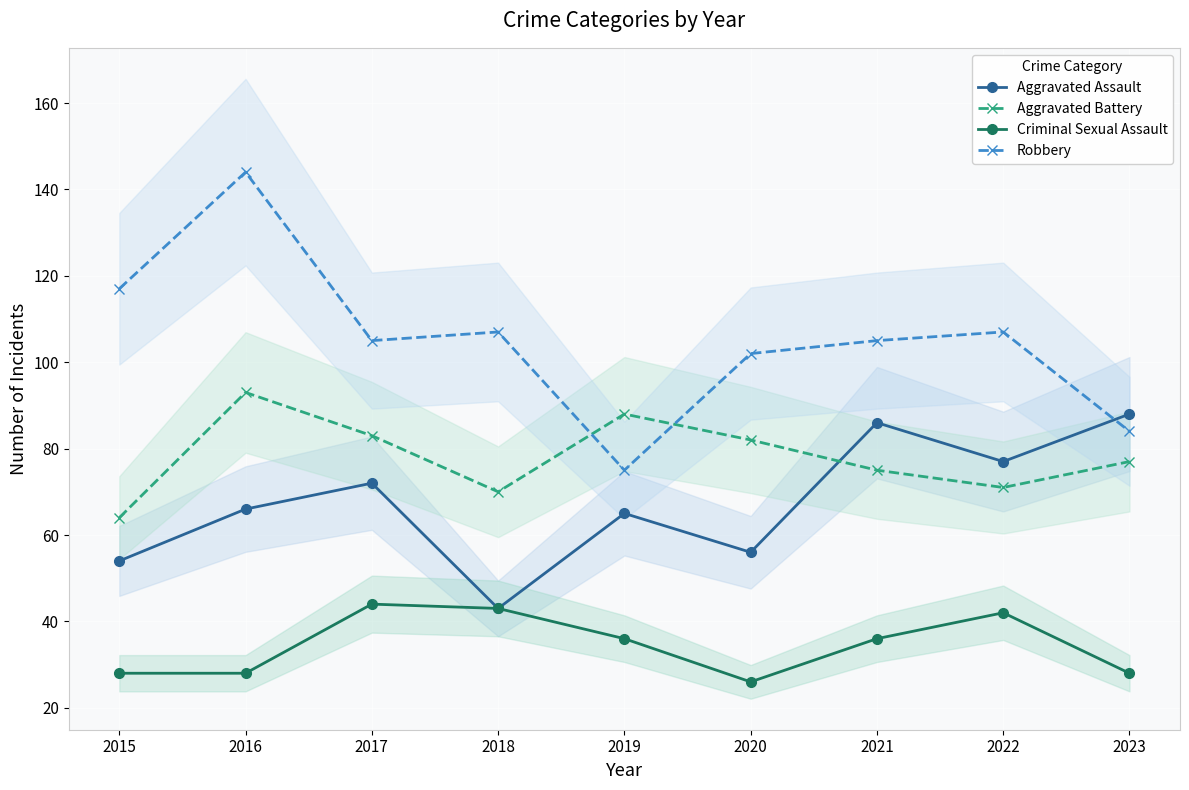

True or false: Aggravated Battery has a value of 70 at 2018.

True